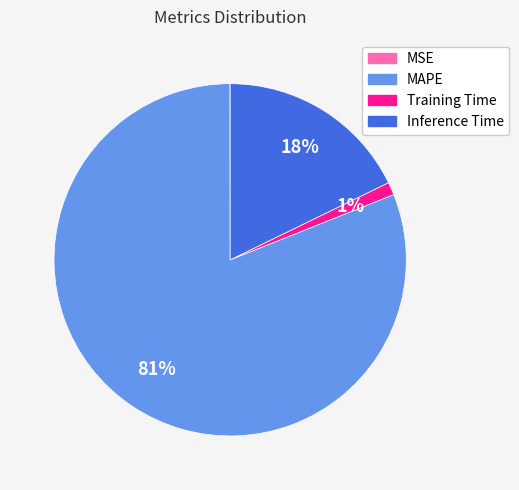

What is the largest slice in the pie chart?

MAPE